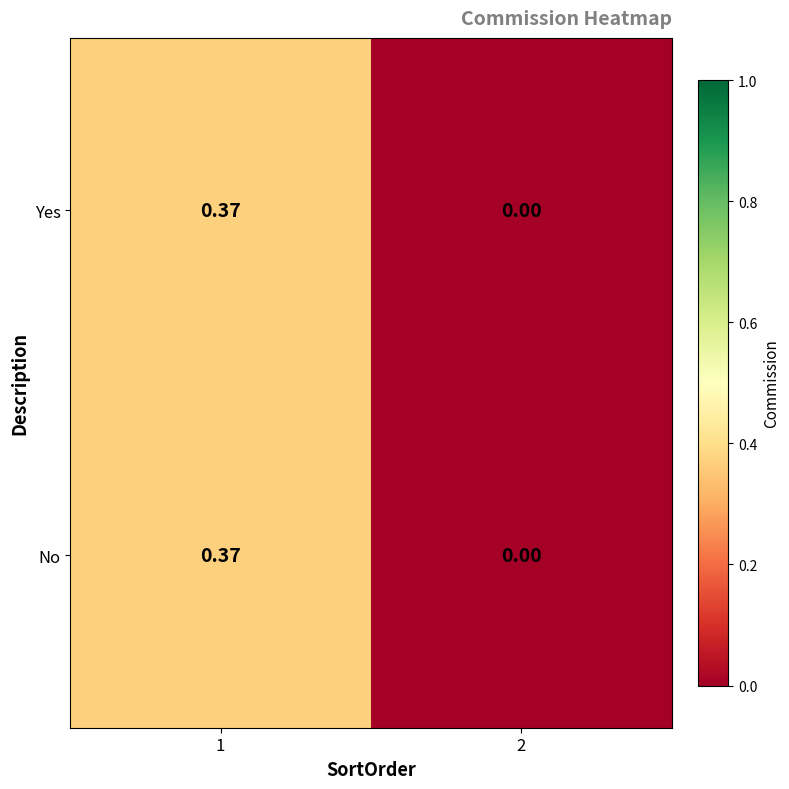

Count the number of data series in this chart.

2